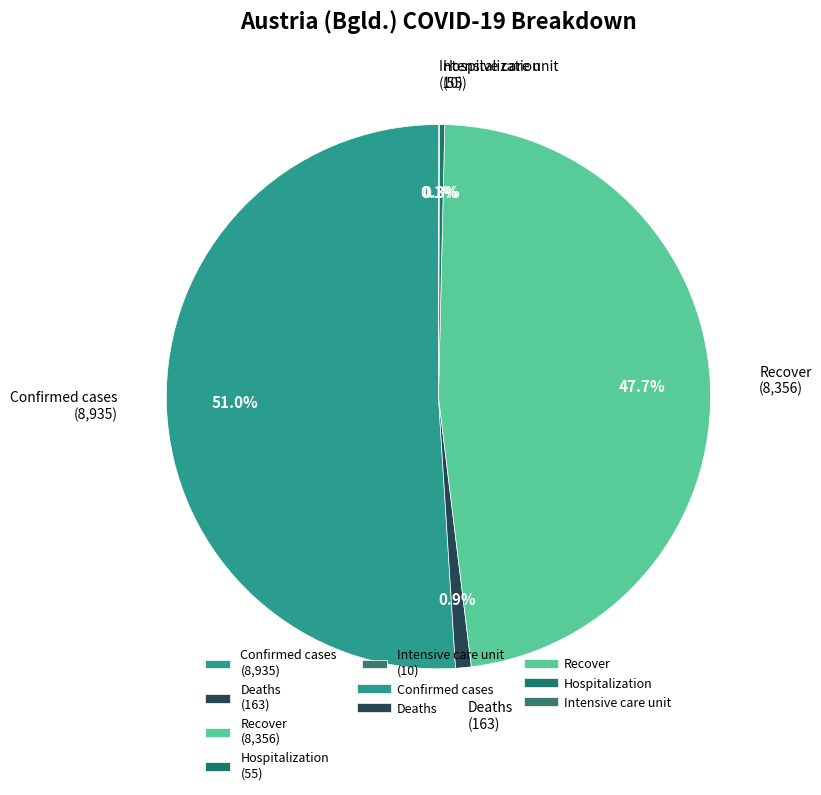

Does any single category account for the majority?

Yes